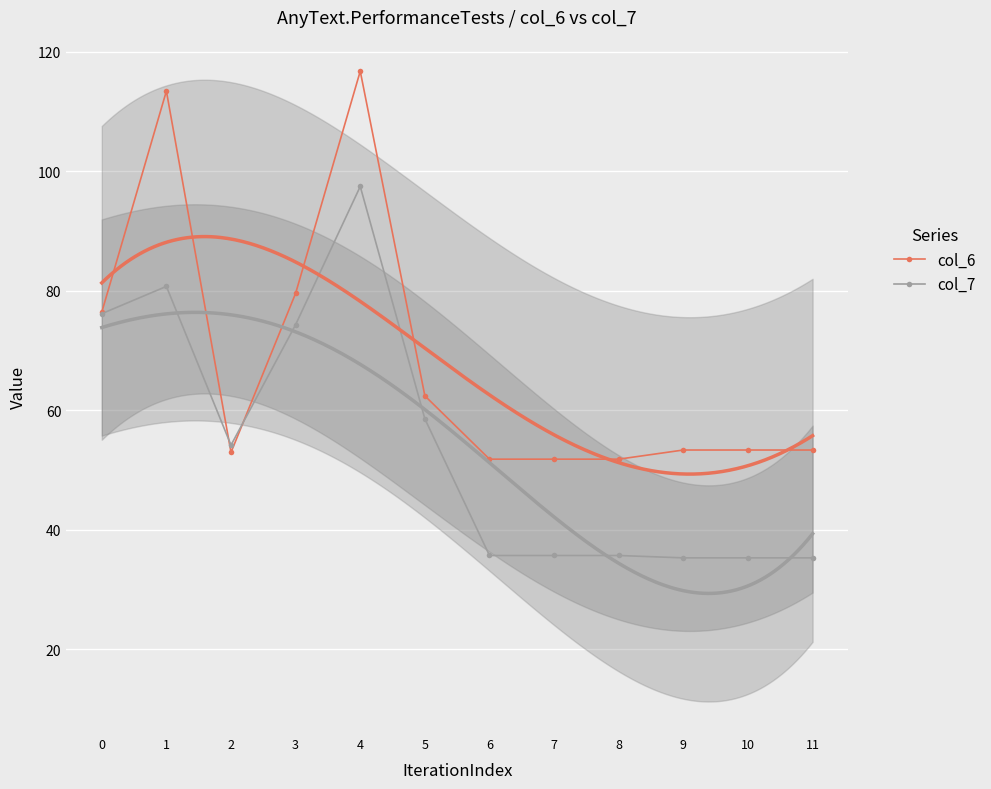

Reading left to right, list all the values displayed in this chart.

col_6: 0=76.4	1=113.4	2=53.0	3=79.6	4=116.7	5=62.4	6=51.8	7=51.8	8=51.8	9=53.3	10=53.3	11=53.3
col_7: 0=76.2	1=80.7	2=54.2	3=74.3	4=97.4	5=58.6	6=35.7	7=35.7	8=35.7	9=35.3	10=35.3	11=35.3